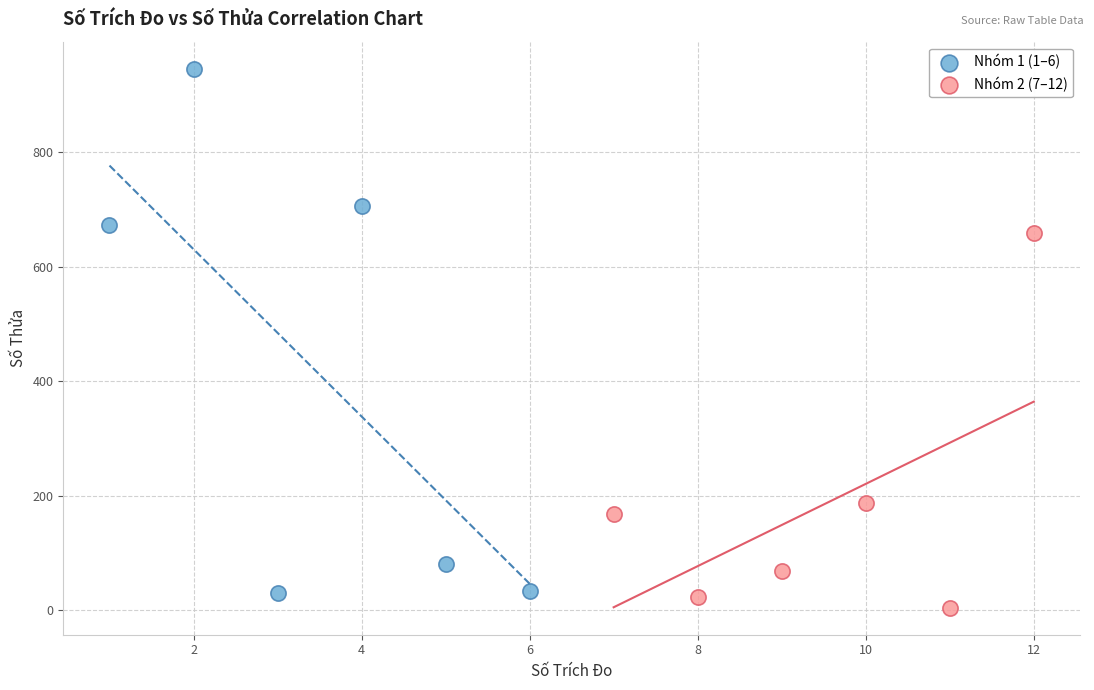

Which series has the largest Y range (max minus min)?

Nhóm 1 (1–6)